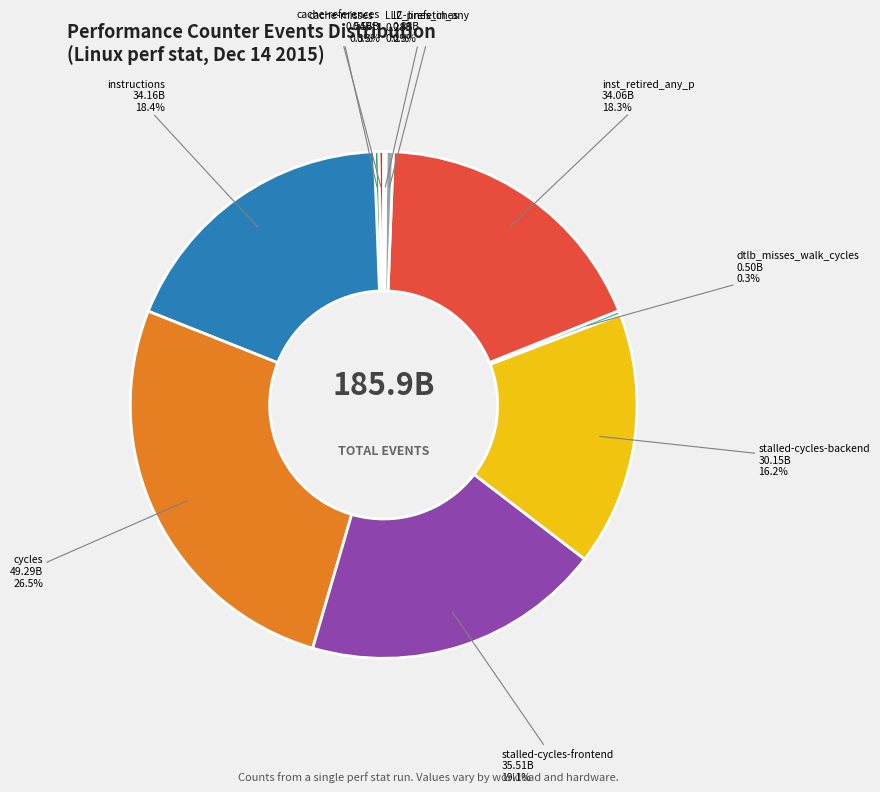

Is there any slice that represents more than half of the pie?

No